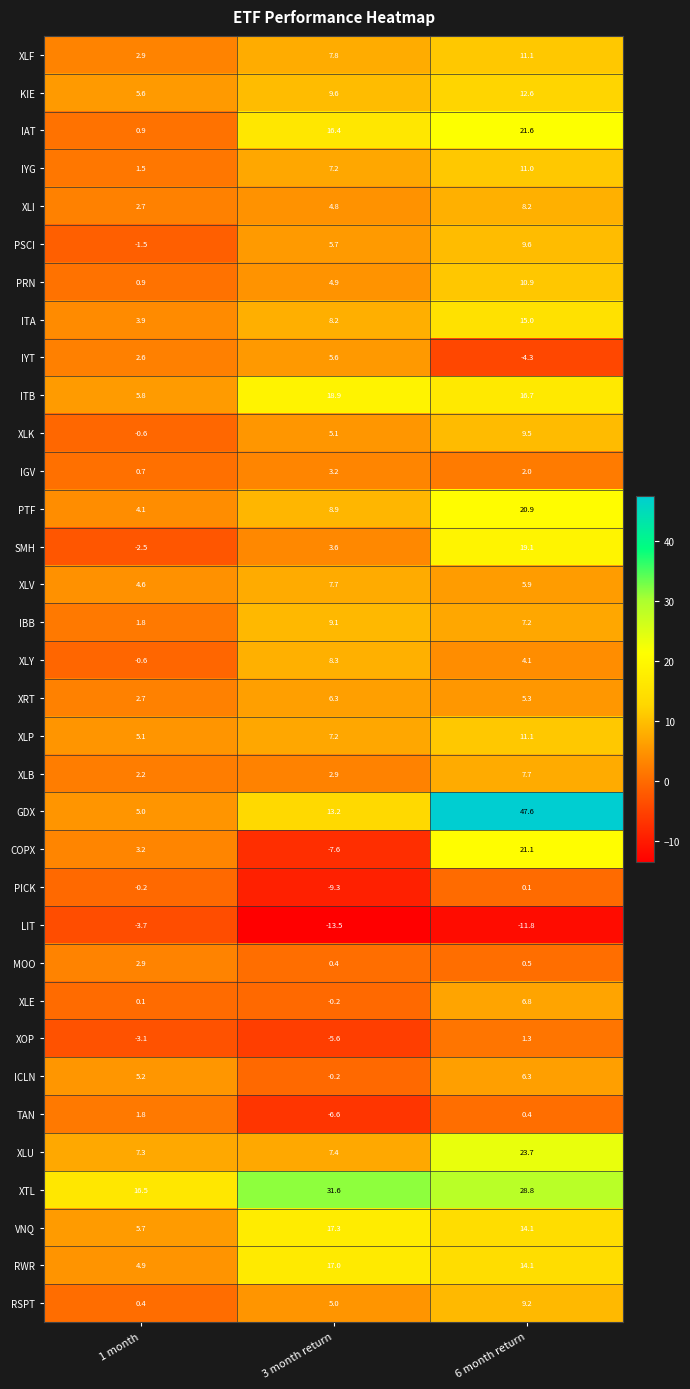

Rank the categories by XLV value from lowest to highest.

1 month, 6 month return, 3 month return